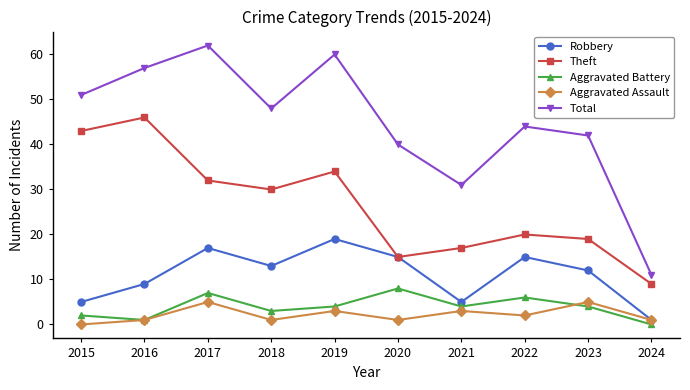

What is the sum of the Theft values at 2024 and 2018?

39